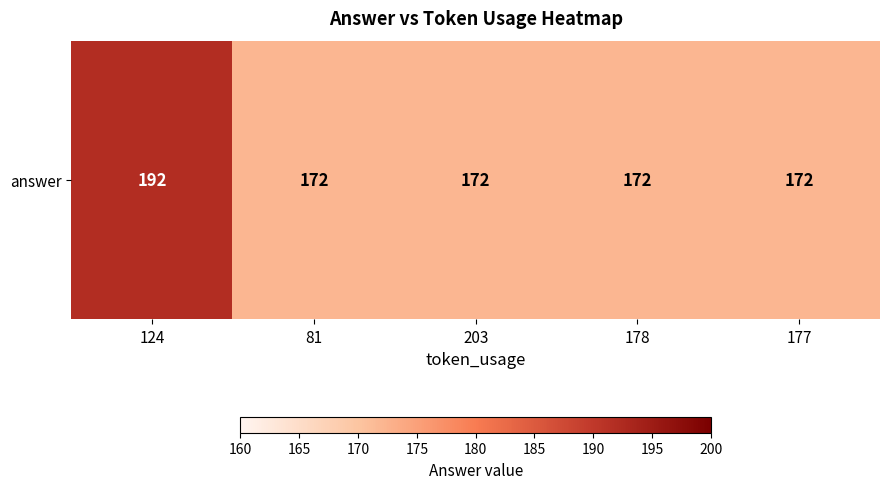

Reading right to left, extract all data points from this chart.

172	172	172	172	192